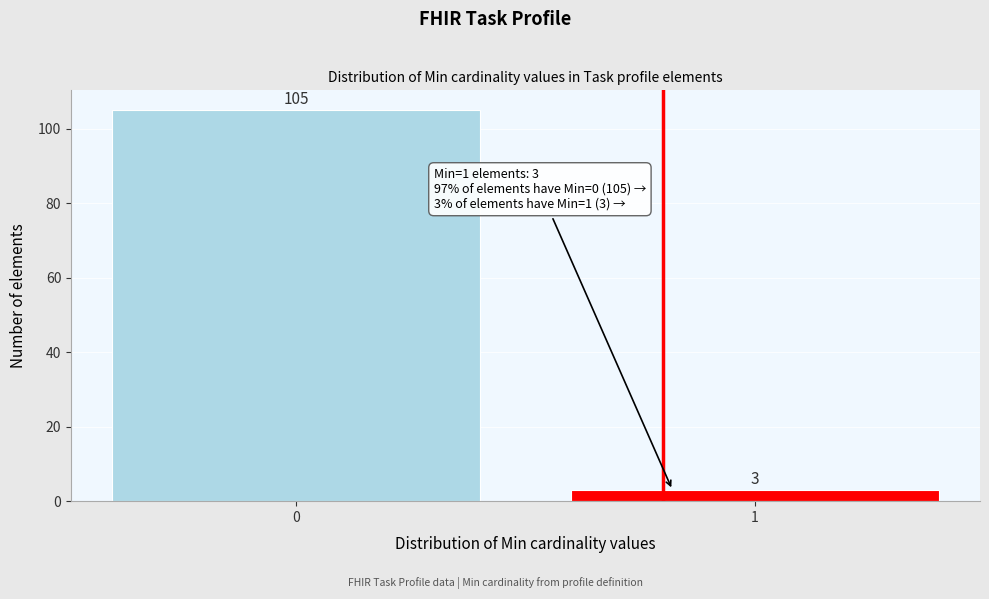

Reading left to right, transcribe all the data shown in this chart.

105	3